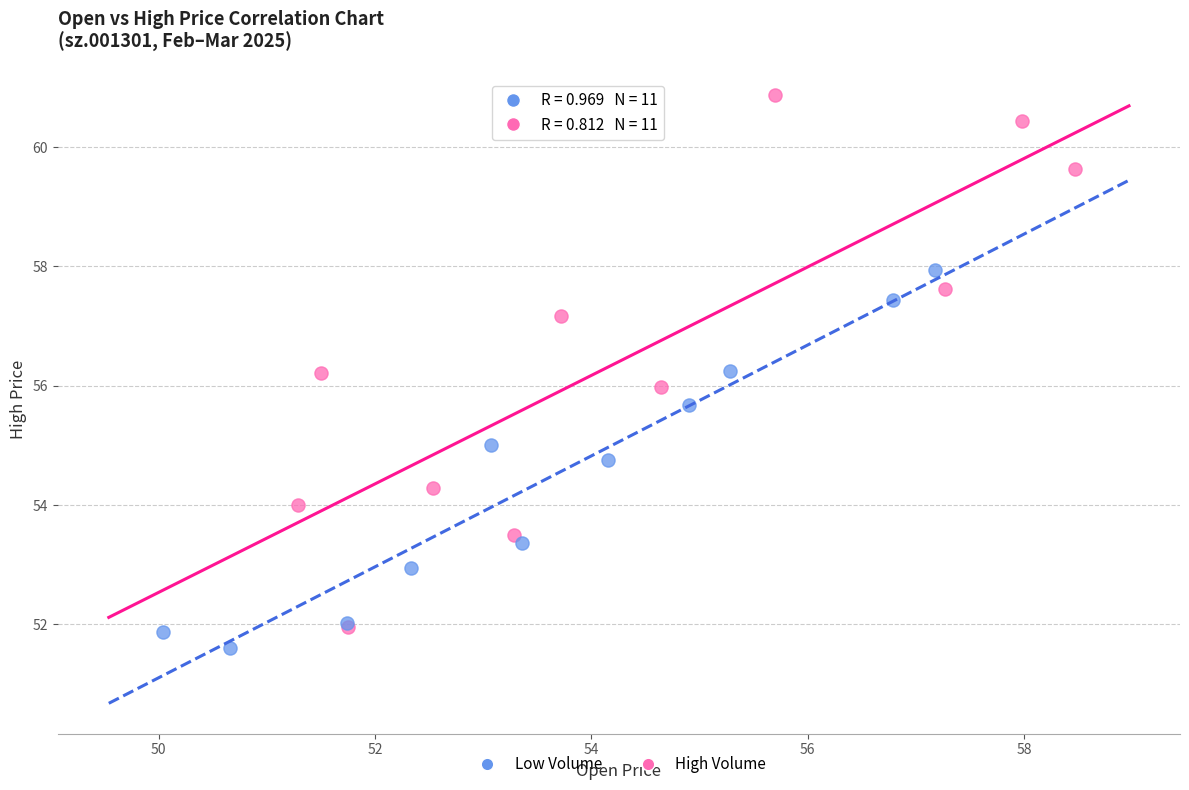

What are all the series names shown in the legend?

Low Volume, High Volume